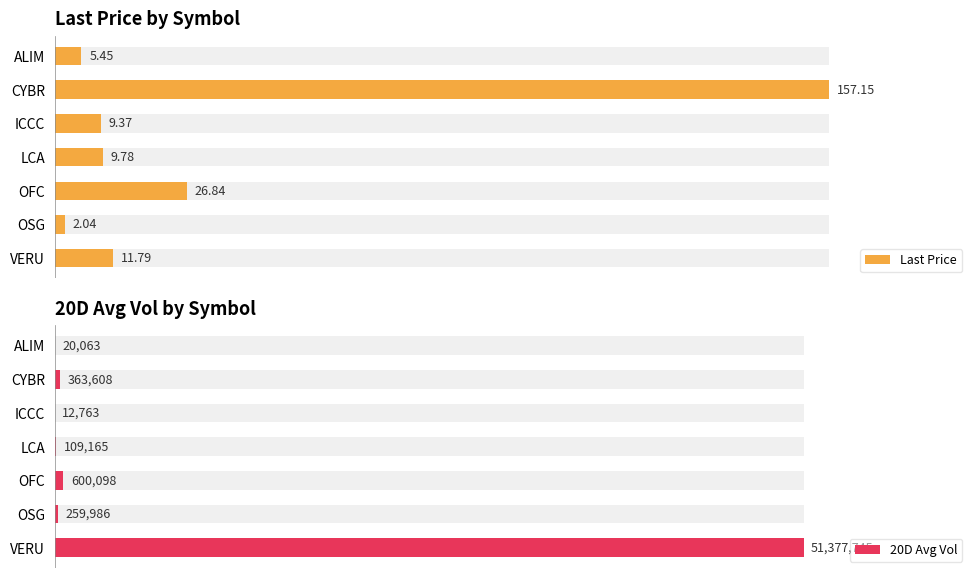

List the series in order of their peak value, lowest first.

Last Price, 20D Avg Vol